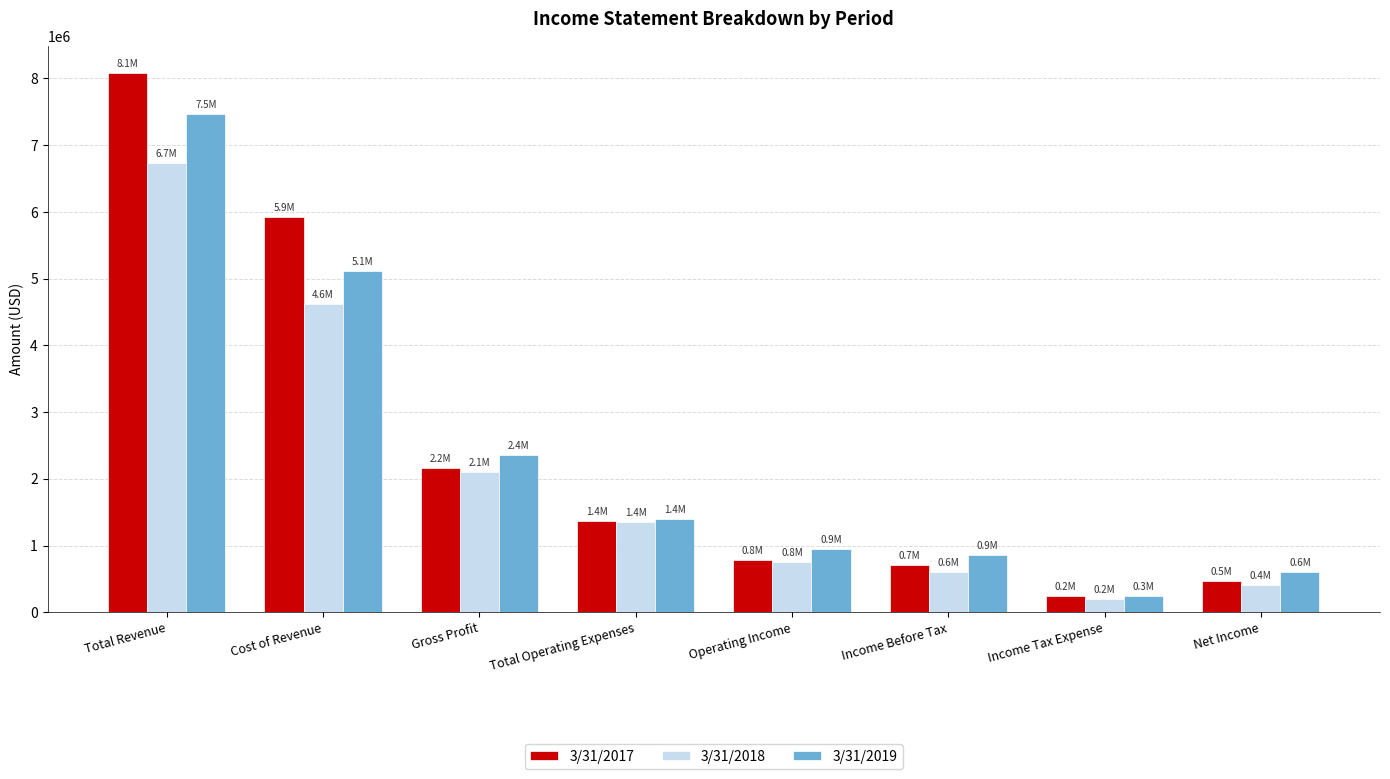

Is the value of 3/31/2017 at Gross Profit greater than the value of 3/31/2018 at Cost of Revenue?

No